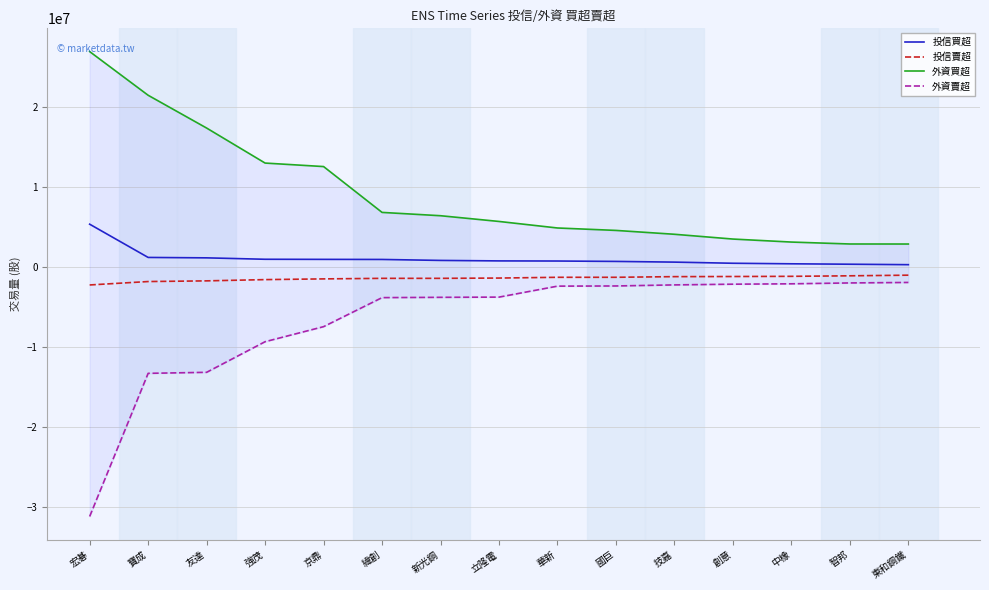

At which category is the sum across all series the highest?

寶成